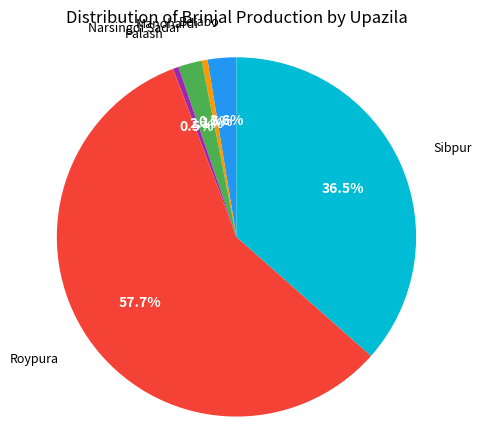

To the nearest percent, what is the difference between the largest and smallest slice percentages?

57%